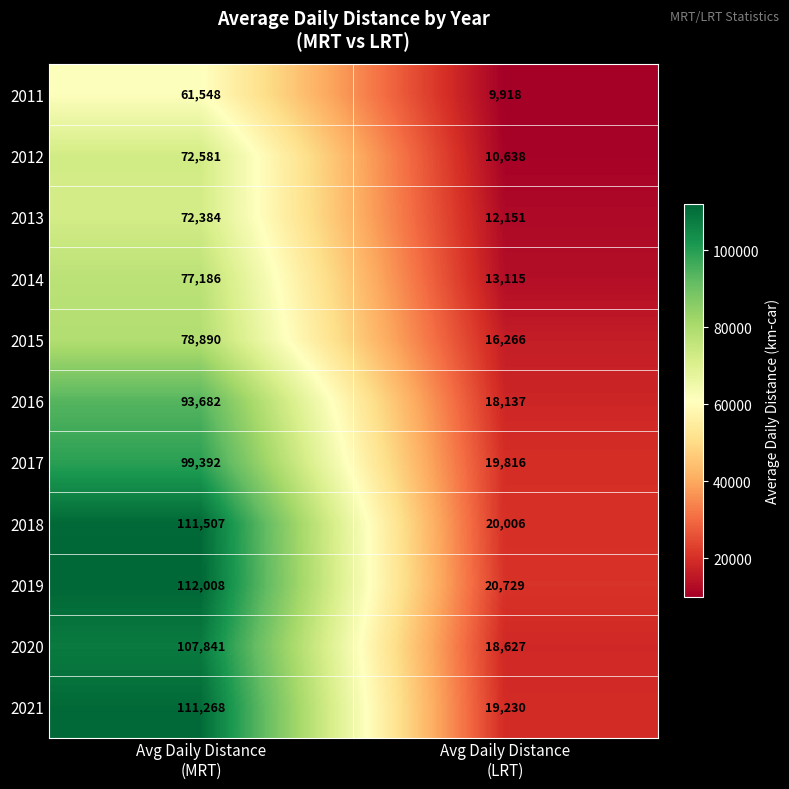

Reading right to left, extract all data points from this chart.

2011: 9918	61548
2012: 10638	72581
2013: 12151	72384
2014: 13115	77186
2015: 16266	78890
2016: 18137	93682
2017: 19816	99392
2018: 20006	111507
2019: 20729	112008
2020: 18627	107841
2021: 19230	111268